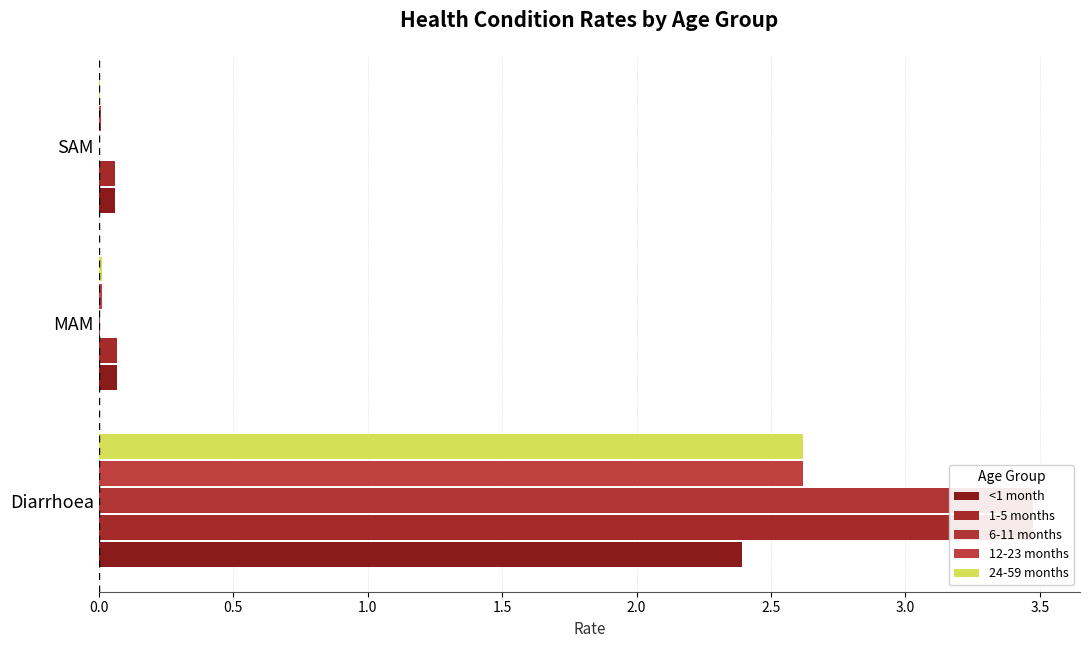

Which series has the widest spread of values?

6-11 months